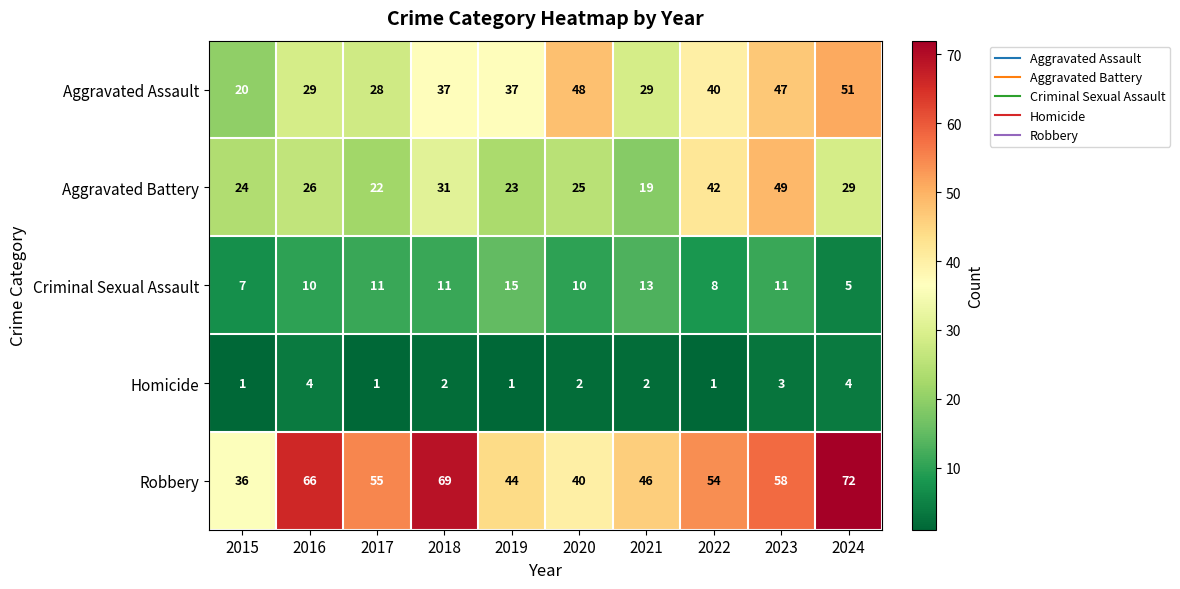

What is the difference between the maximum and second lowest values in the Homicide series?

3